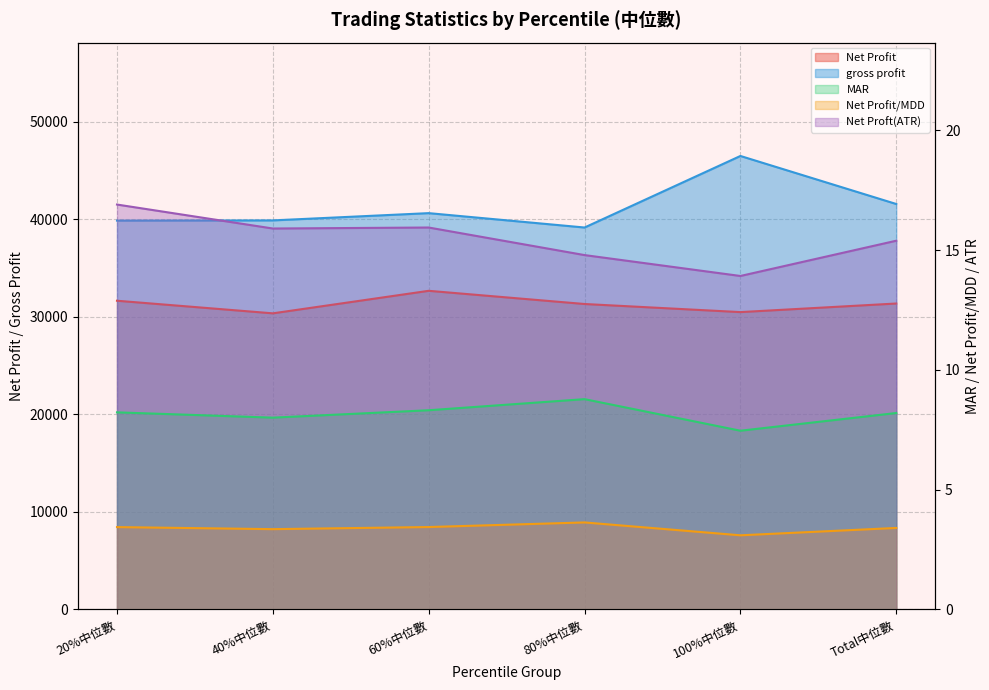

Which series has the widest spread of values?

gross profit